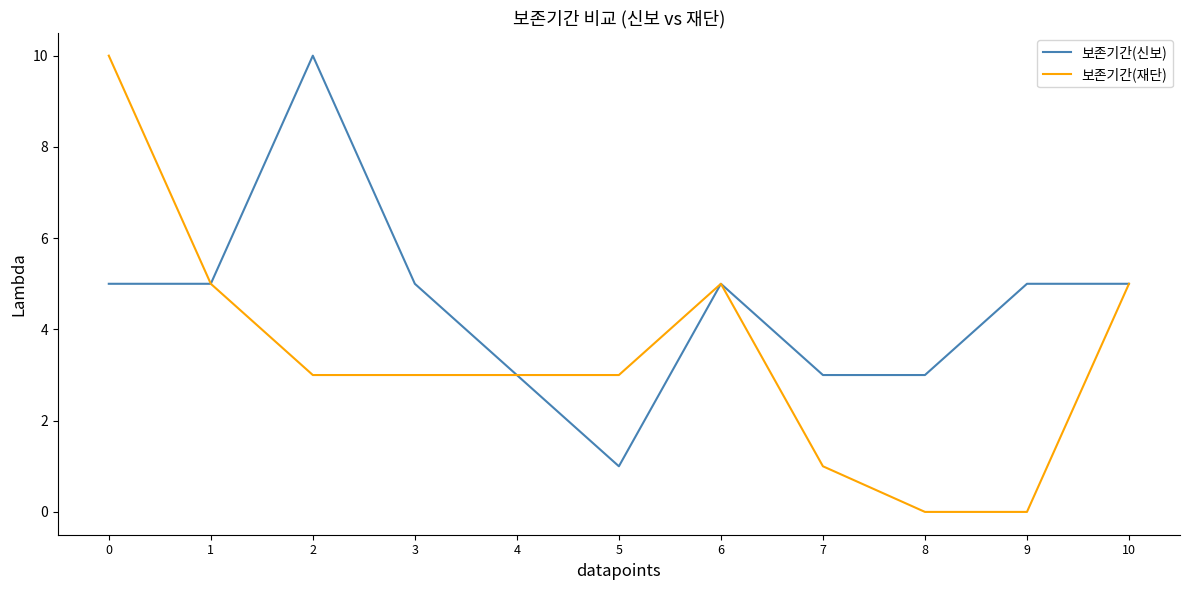

Rank the series by their average value, from lowest to highest.

보존기간(재단), 보존기간(신보)